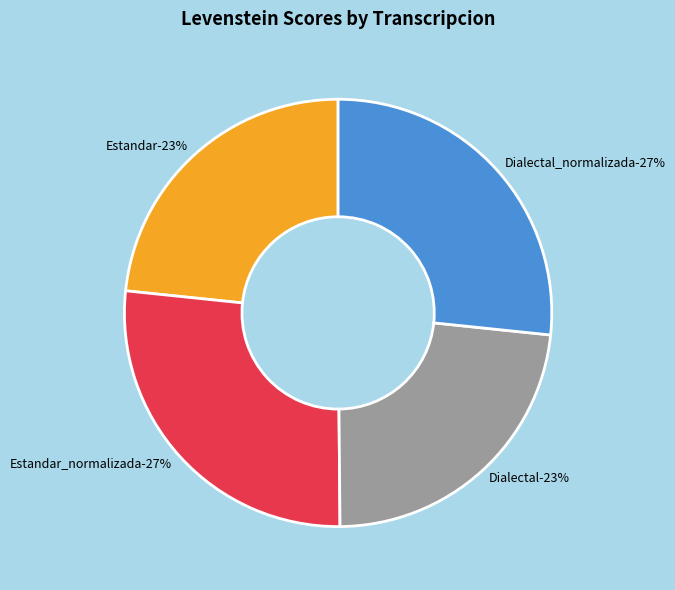

To the nearest percent, what is the difference between the Dialectal and Estandar_normalizada slice percentages?

4%